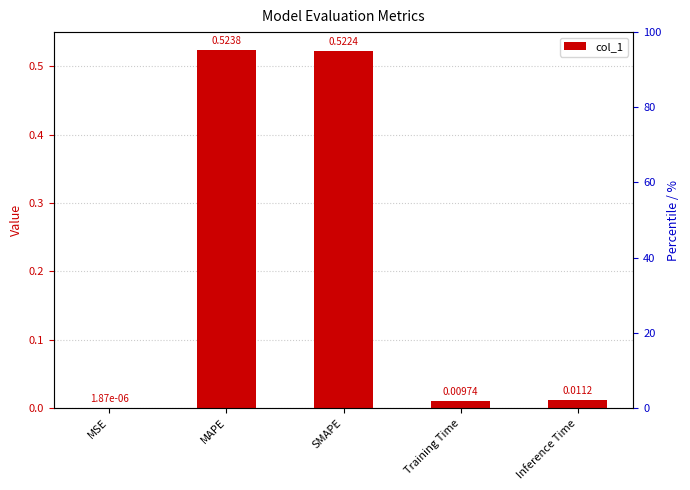

Rank the categories by value from highest to lowest.

MAPE, SMAPE, Inference Time, Training Time, MSE